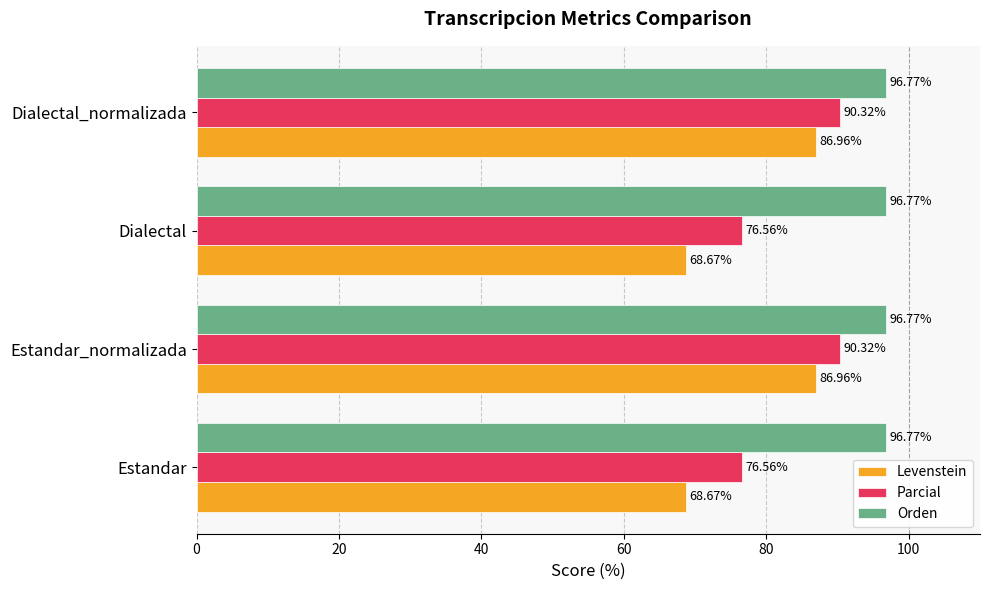

What are all the series names shown in the legend?

Levenstein, Parcial, Orden